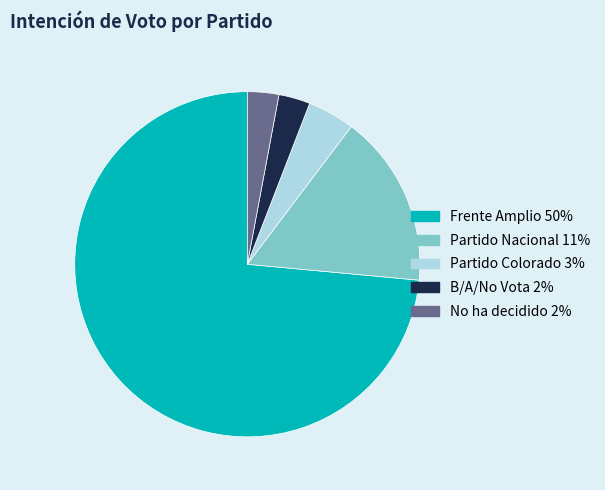

Which slice is the largest?

Frente Amplio